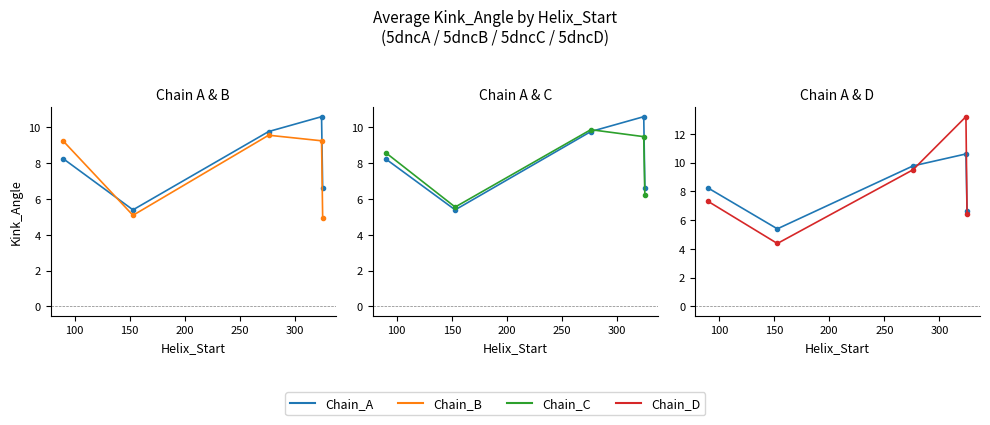

In Chain_D, how many points are higher than both neighbors (excluding endpoints)?

1